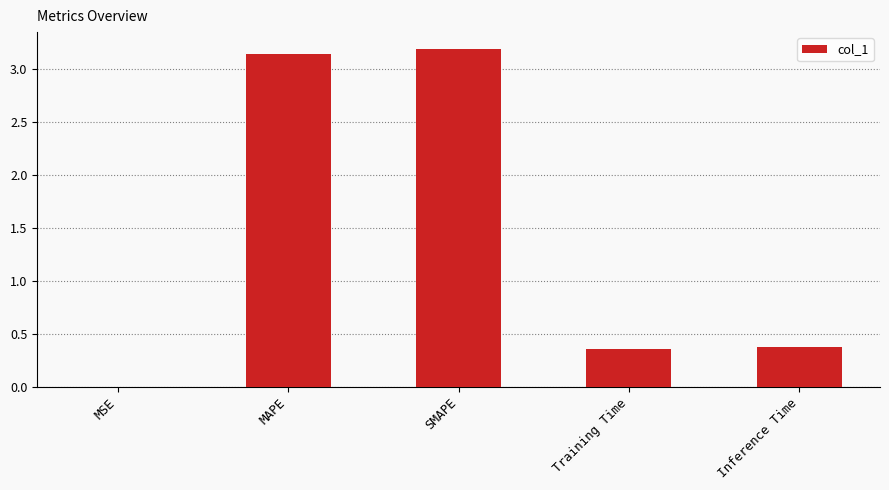

What is the maximum value shown in the chart?

3.2